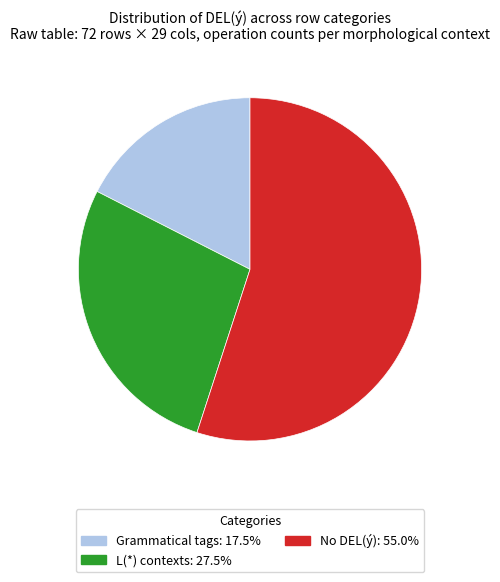

Does any single category account for the majority?

Yes